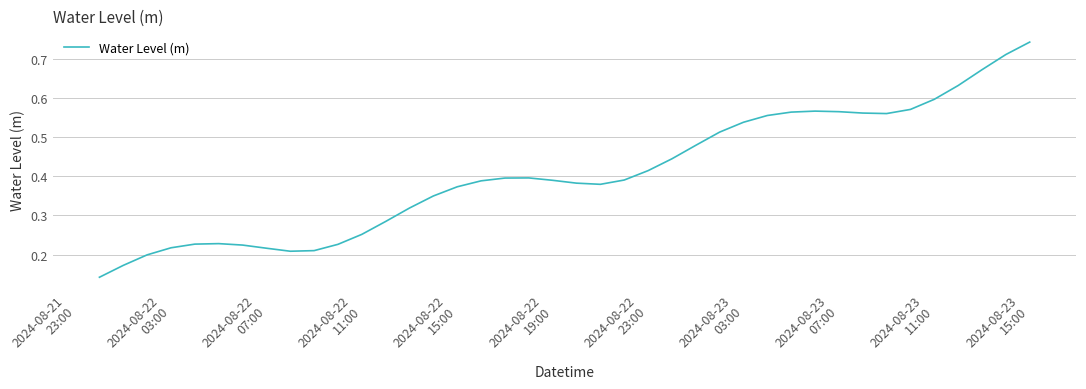

How many lines are shown in the chart?

1